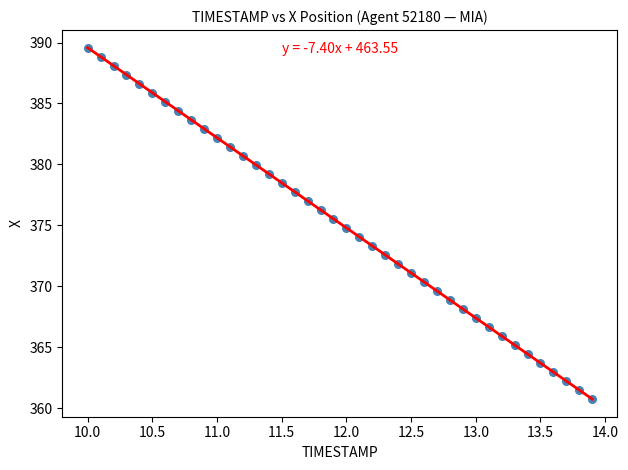

What is the range of Y values (max minus min)?

28.8